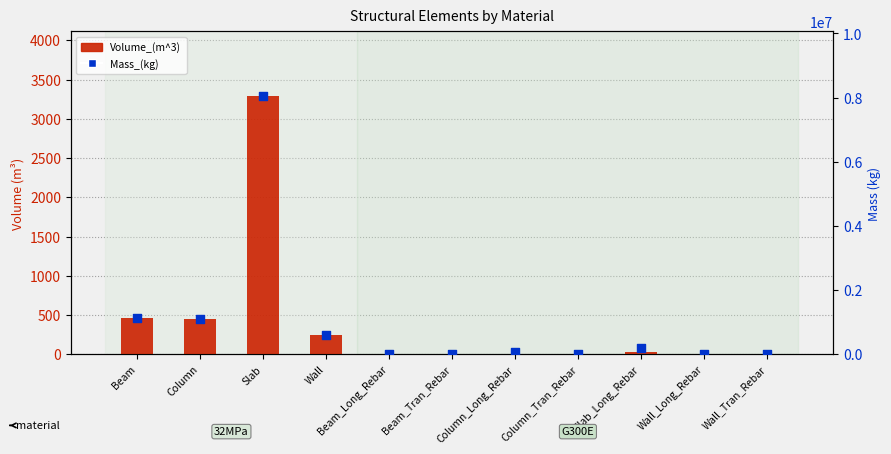

Which series has the largest total across all categories?

Mass_(kg)